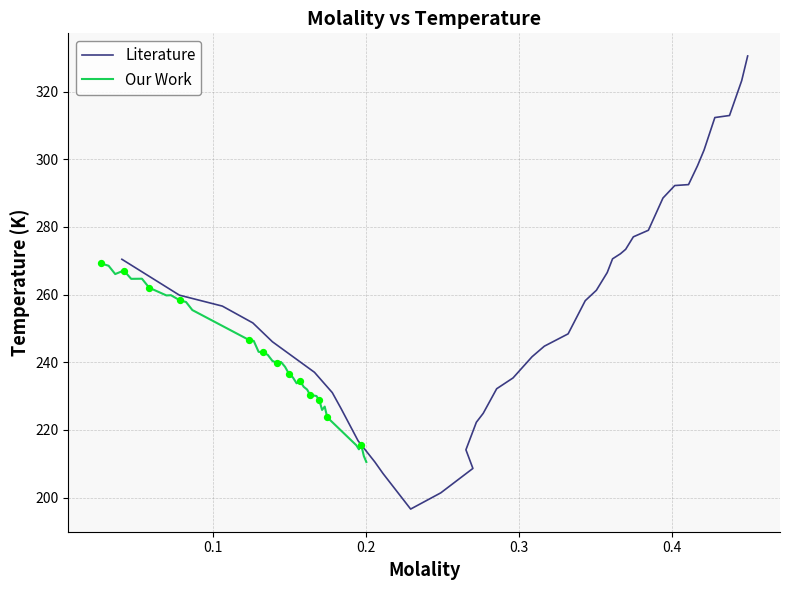

Which series has the largest Y range (max minus min)?

Literature